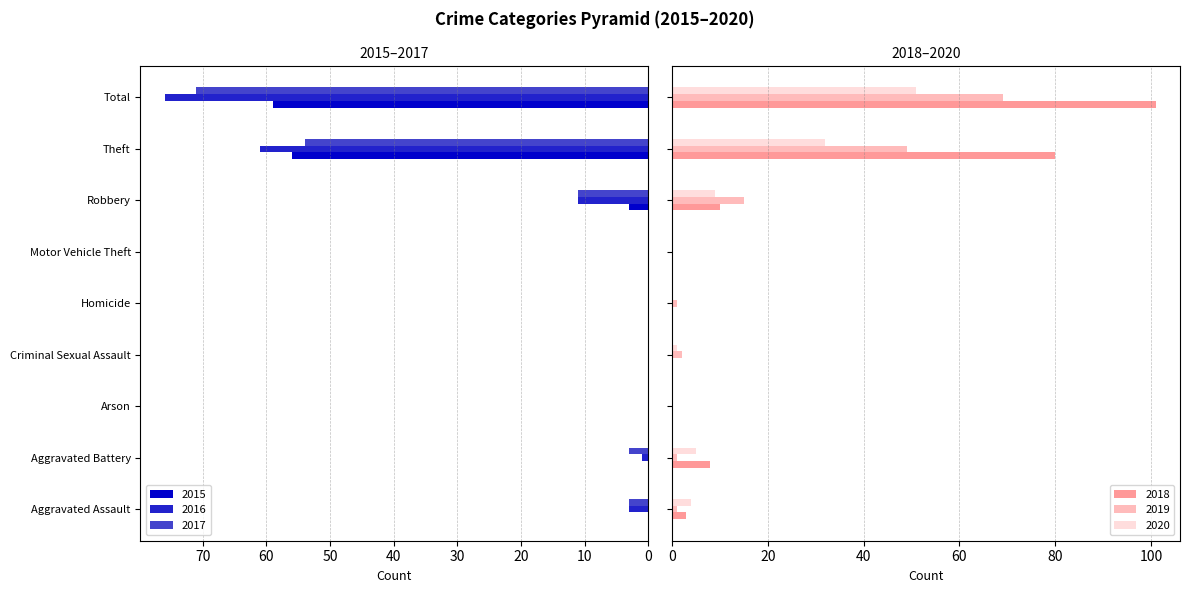

How many values in 2016 are above zero?

5